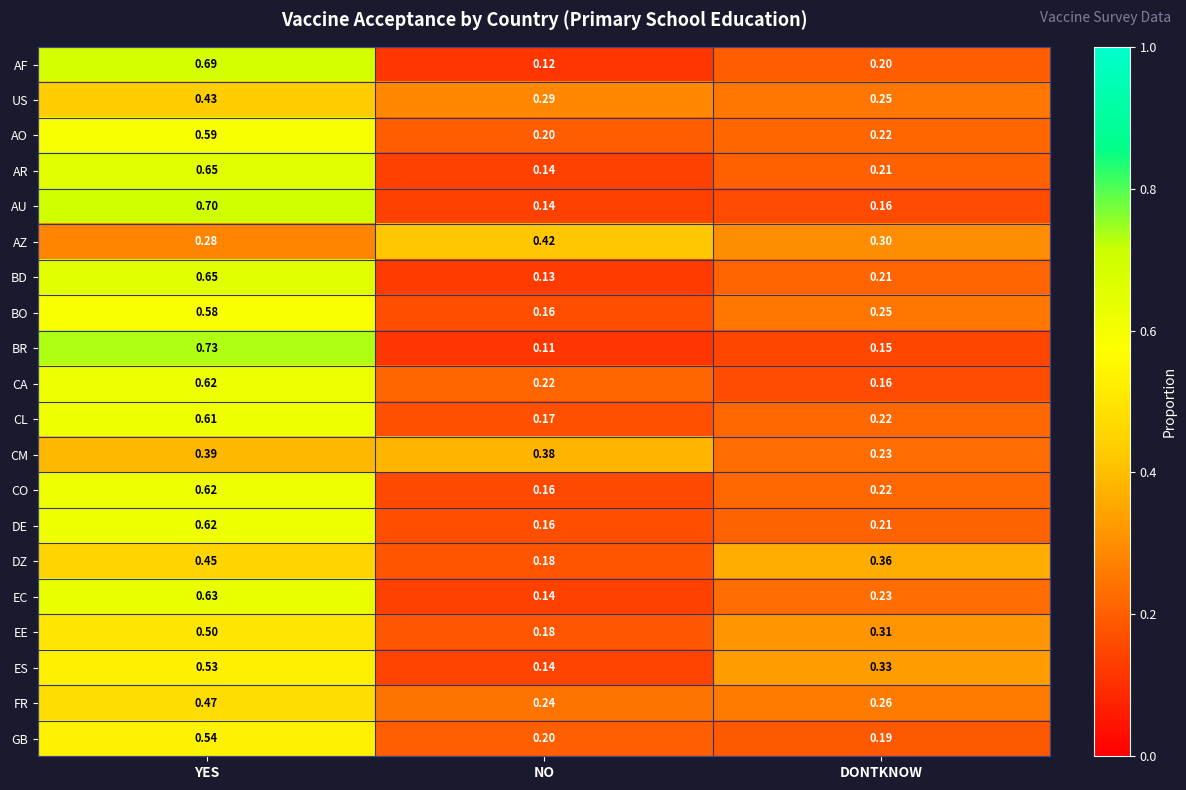

Is the value of BR at DONTKNOW greater than the value of CL at NO?

No